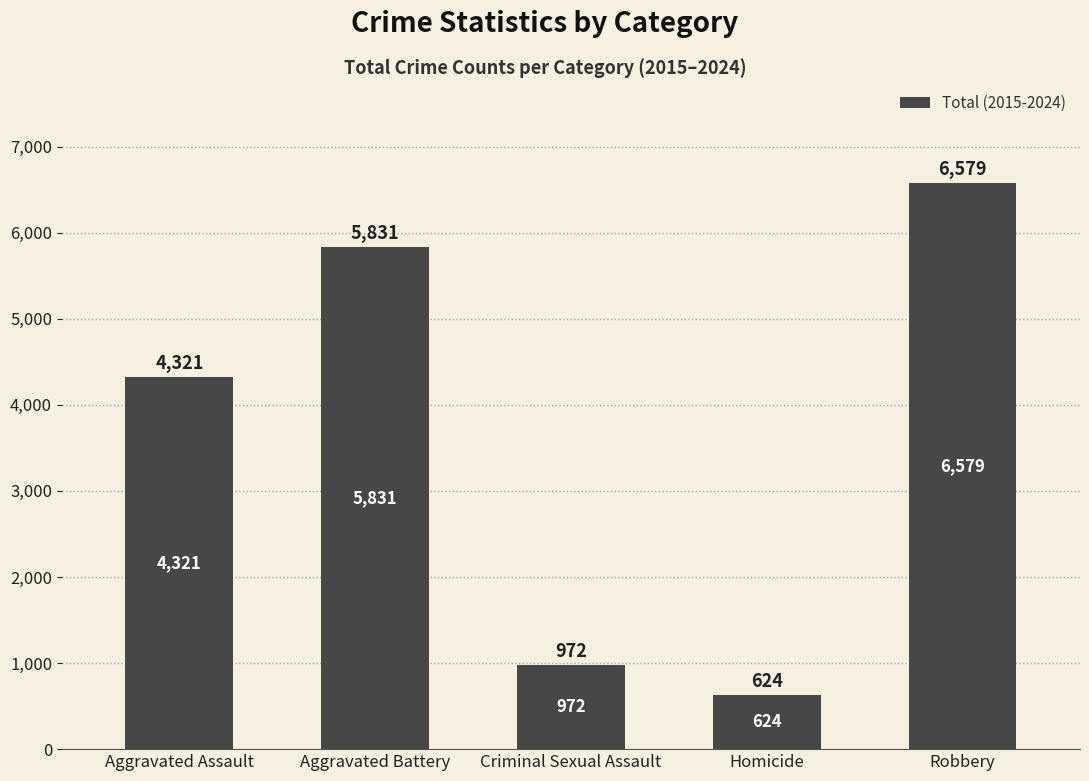

True or false: the data shows 1240 at Aggravated Assault.

False